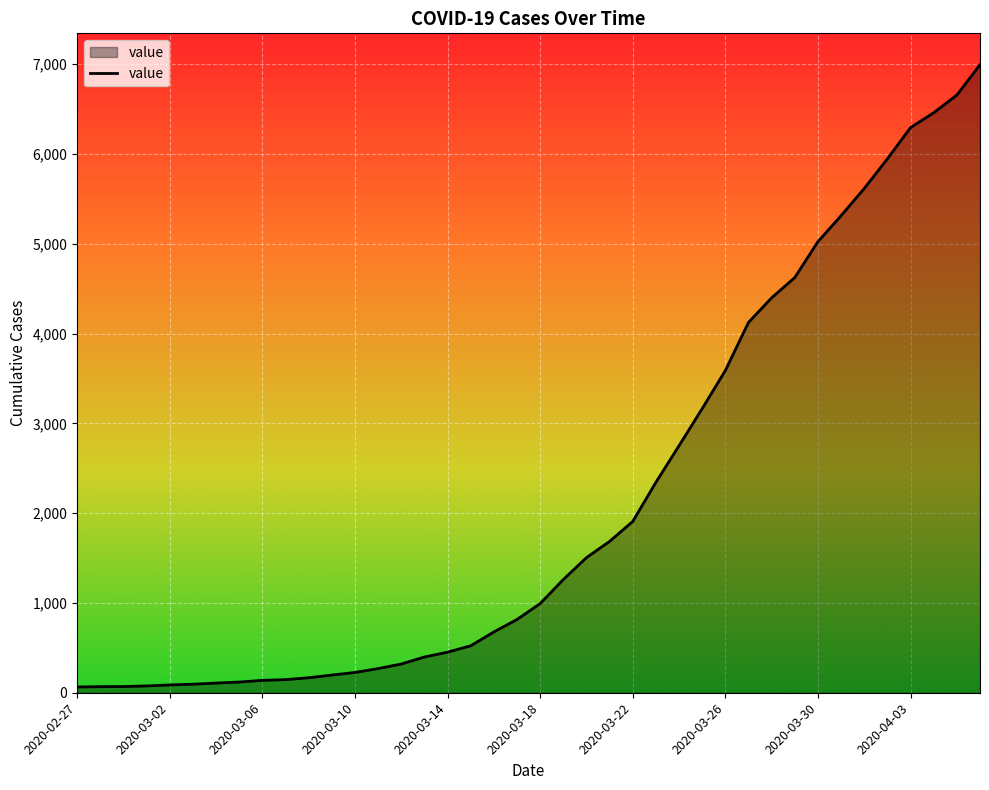

How many distinct data groups are displayed?

1